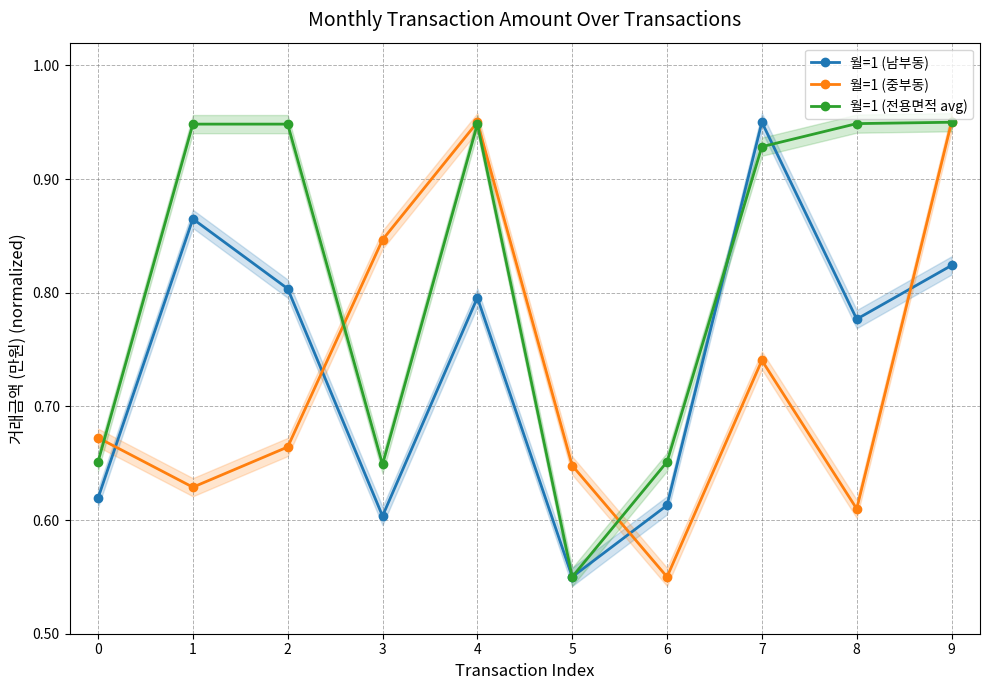

What is the average value of the 월=1 (남부동) series?

0.7